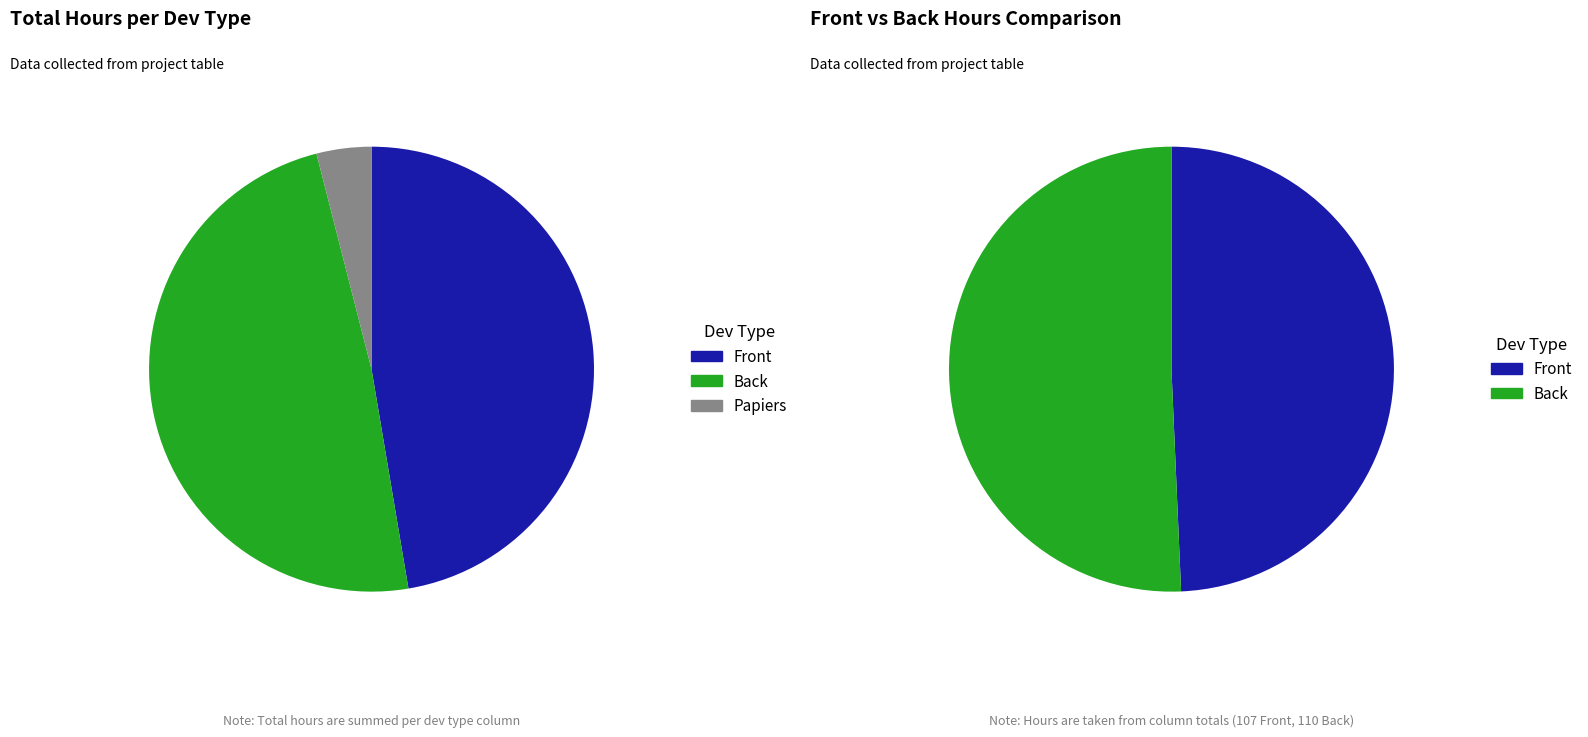

To the nearest percent, what portion does Front represent?

47%